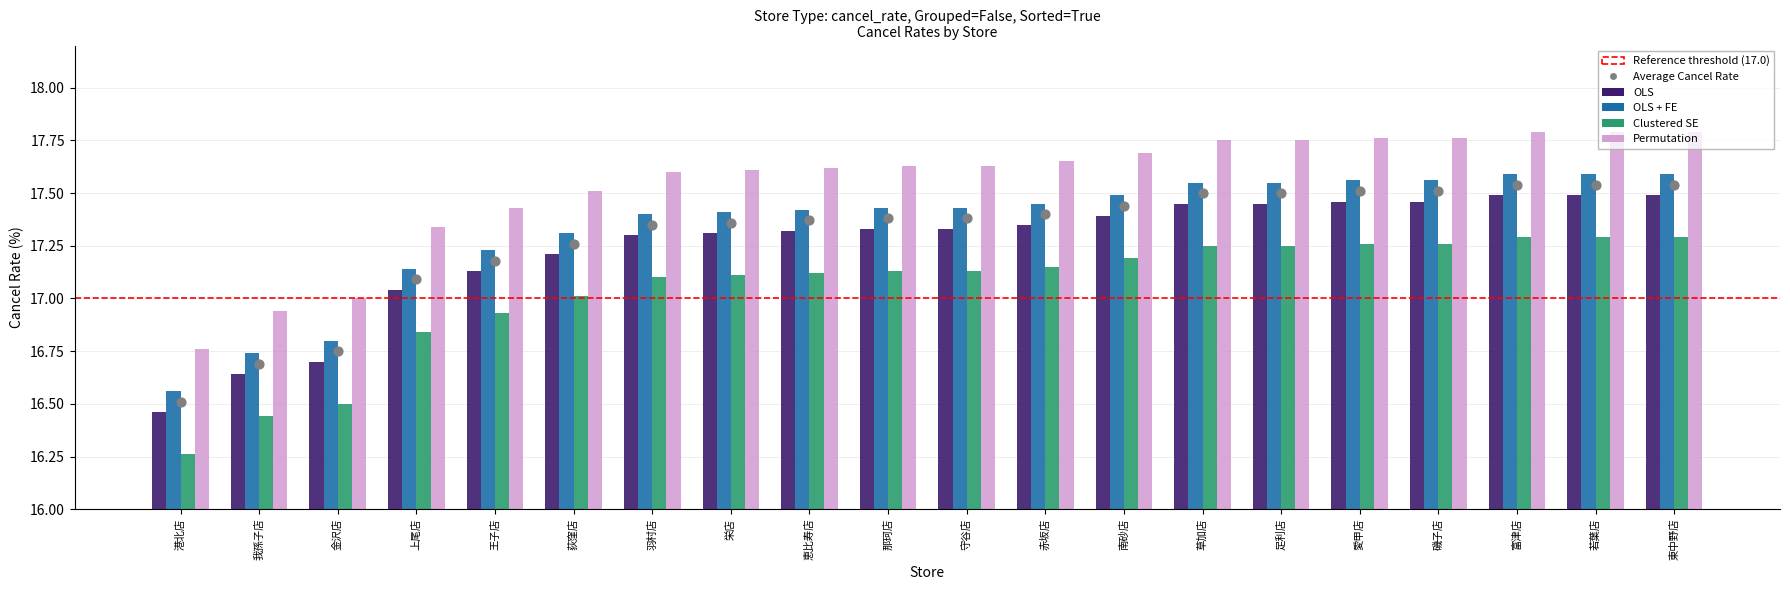

At which category is the sum across all series the highest?

富津店